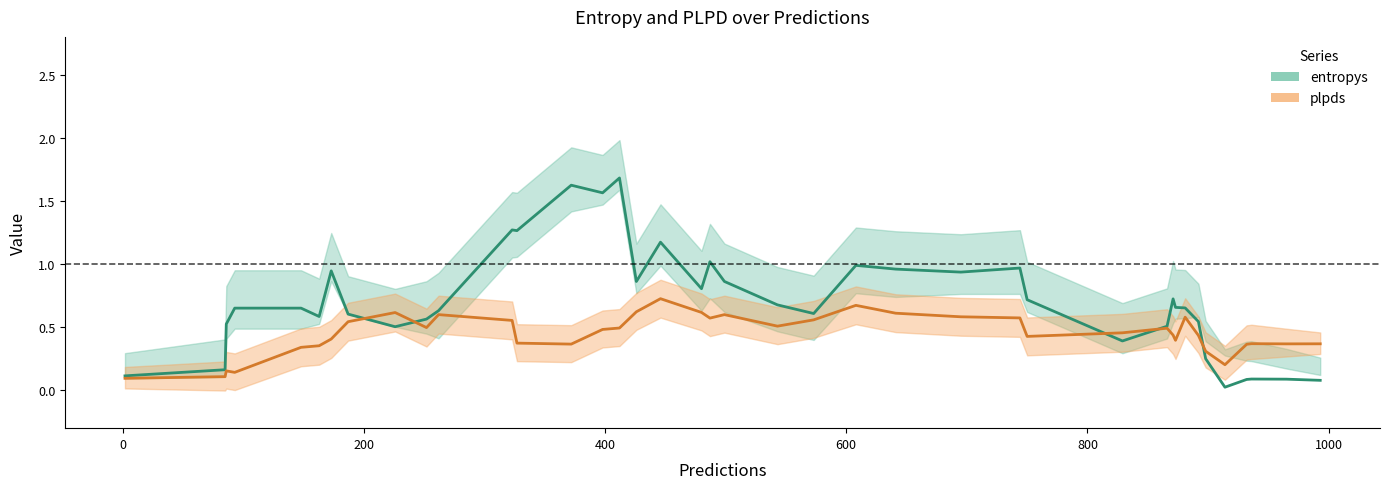

List the series in order of their overall mean, highest first.

entropys, plpds